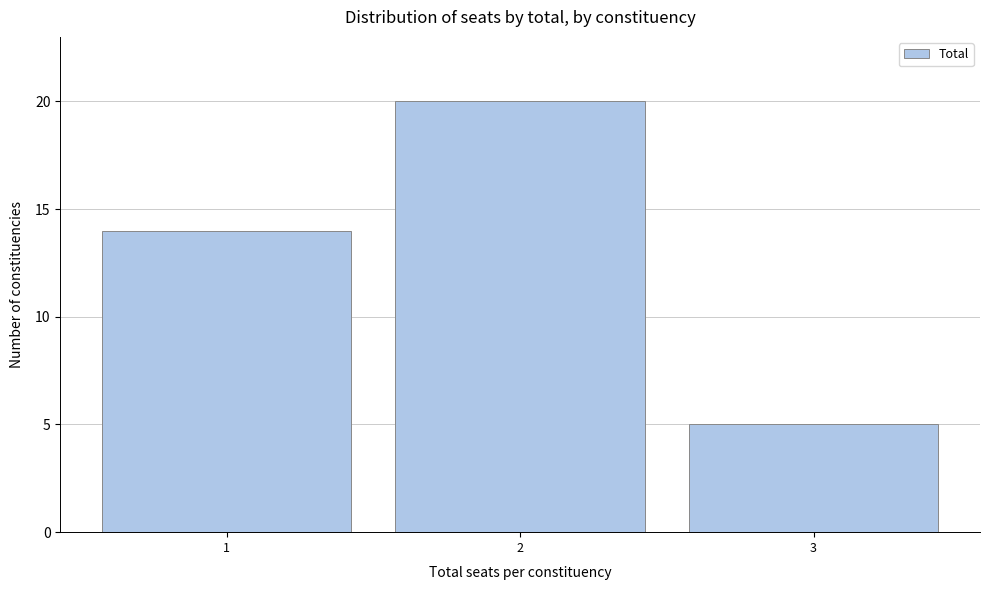

Reading left to right, list all the values displayed in this chart.

1=14	2=20	3=5